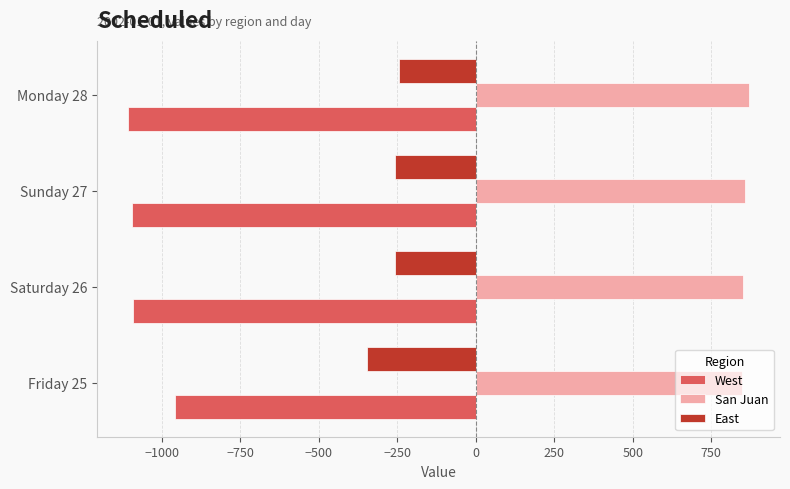

What is the spread (max minus min) of values at Monday 28?

1976